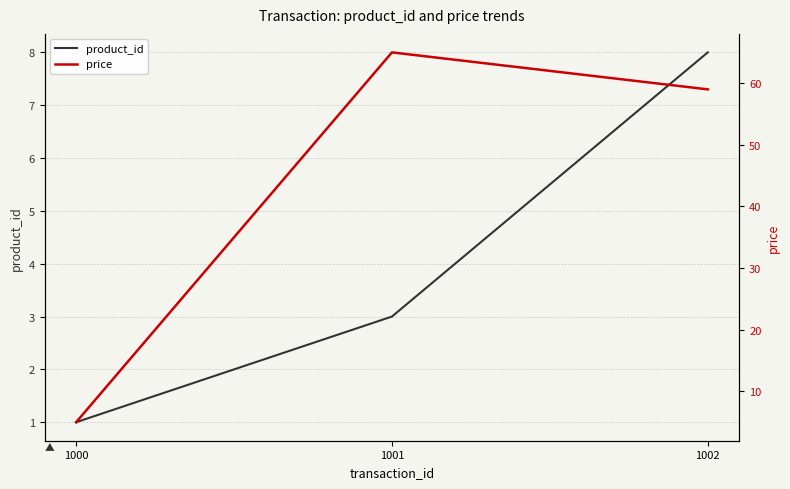

What is the sum of the product_id values at 1000 and 1002?

9